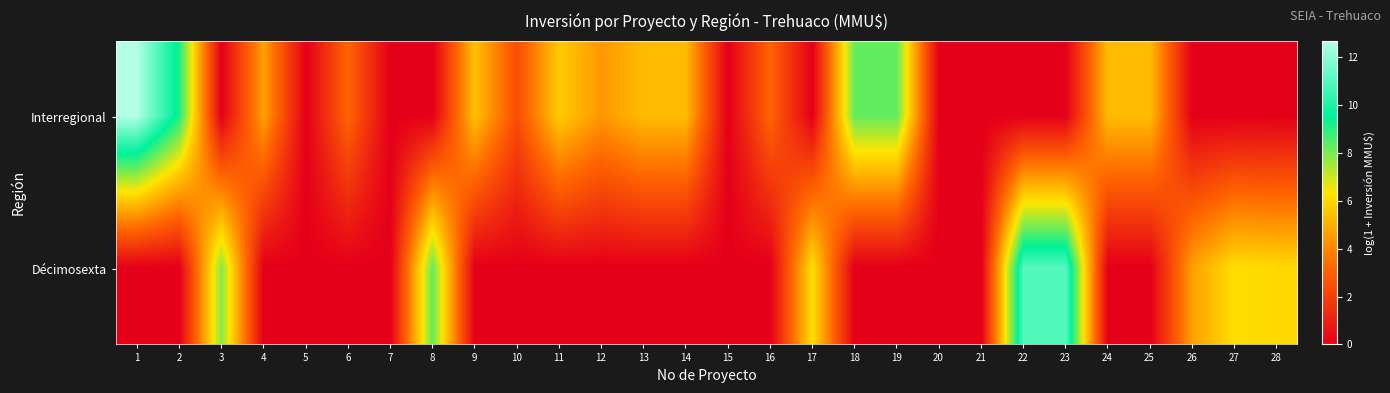

List the series in order of their peak value, lowest first.

Décimosexta, Interregional